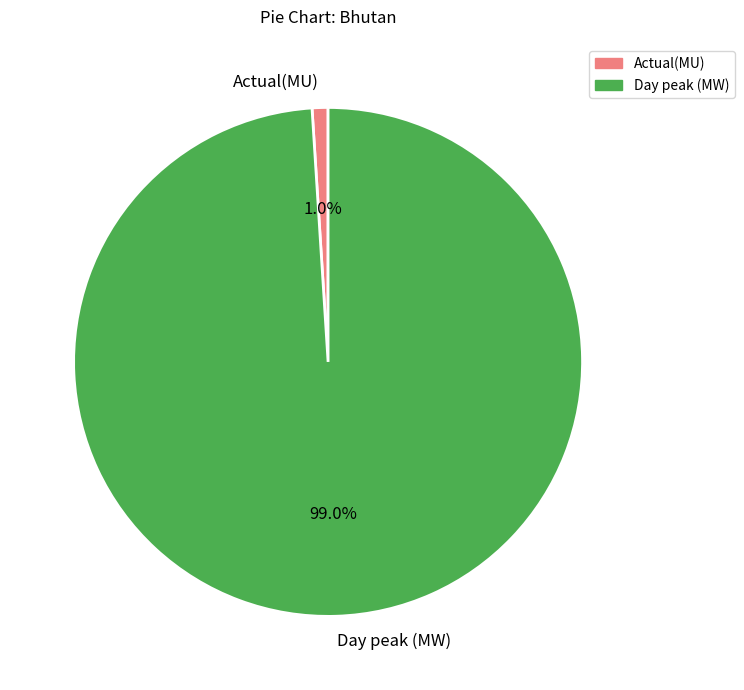

Which category has the biggest portion of the pie?

Day peak (MW)